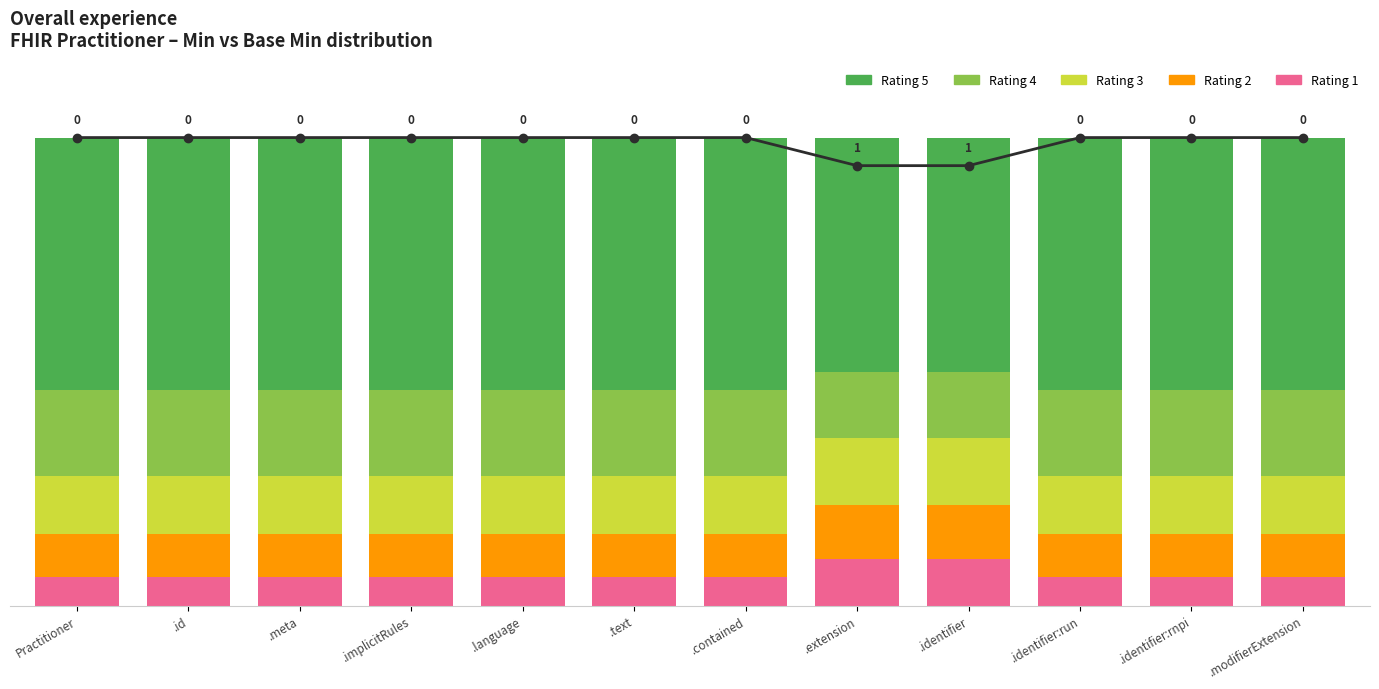

The Rating 2 series shows 0.5 at .language. True or false?

True